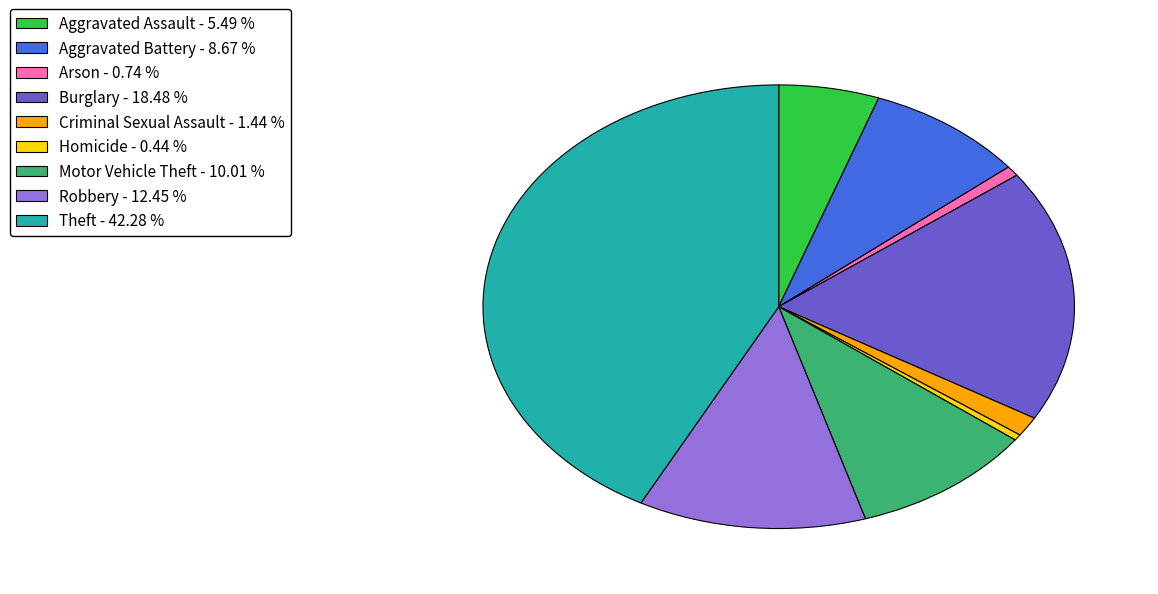

Which has a higher value, Robbery or Aggravated Assault?

Robbery